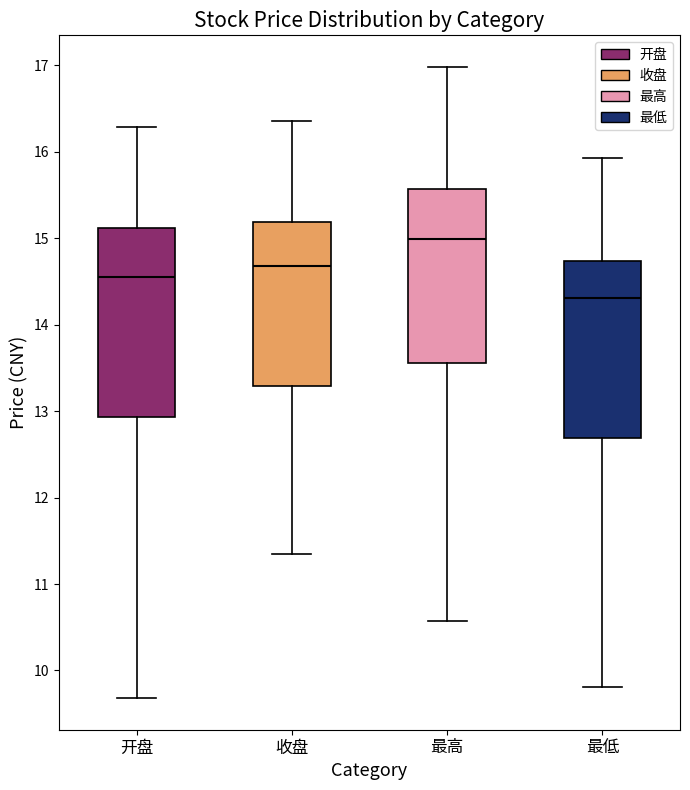

Where is the upper edge of the box for 最高 on the y-axis? The values are not printed on the chart, so give them approximately, as read against the axis.

15.6